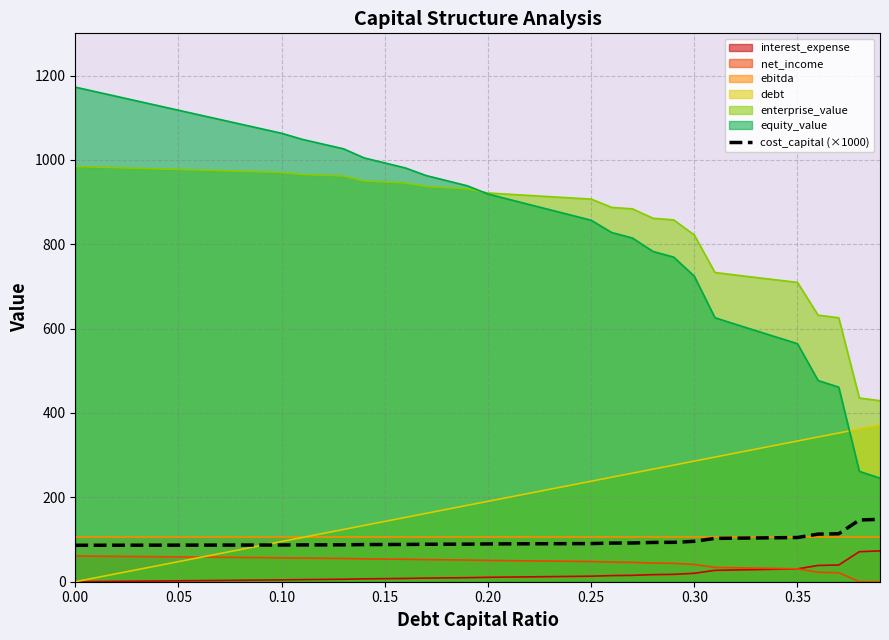

True or false: cost_capital (×1000) and enterprise_value intersect in this chart.

False